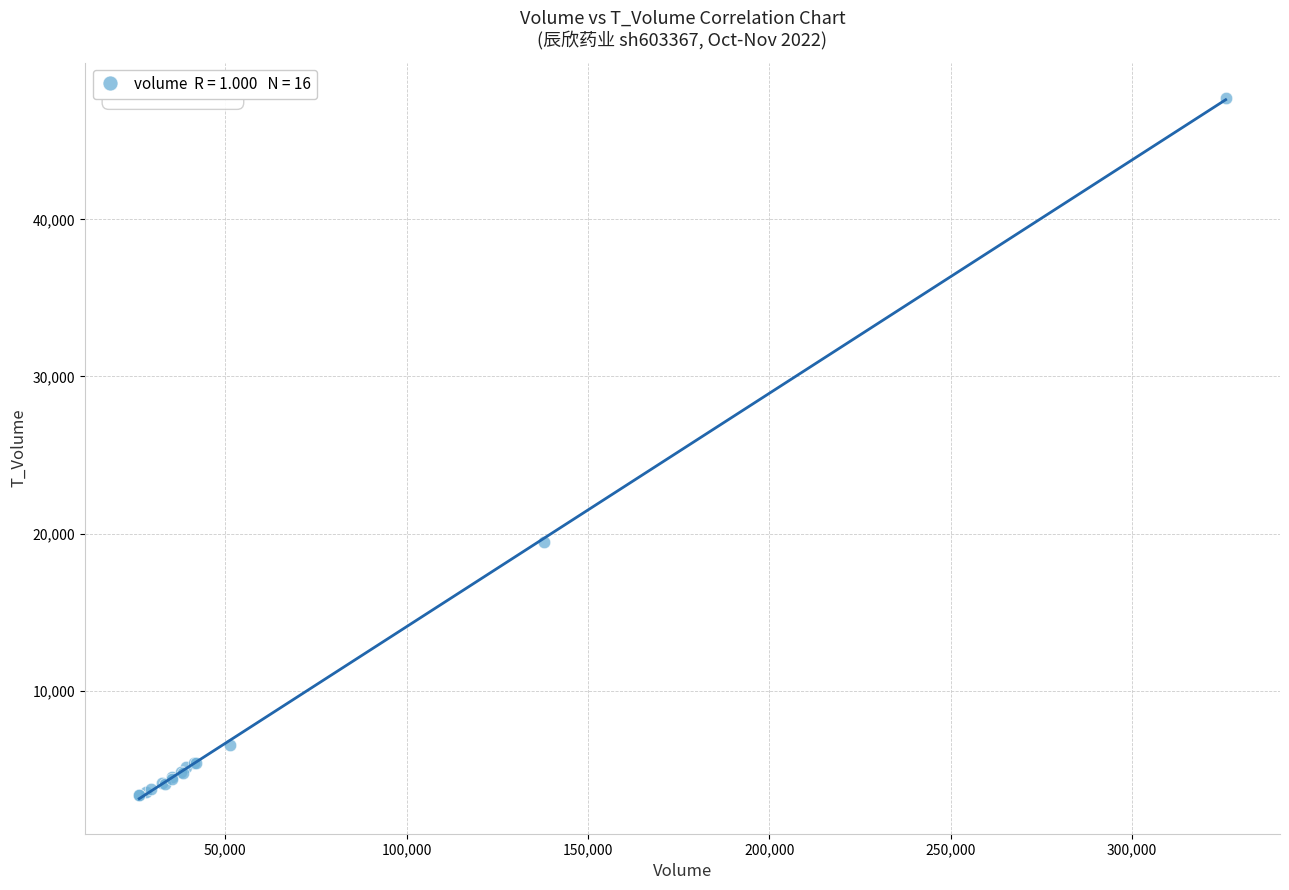

What Y value in the scatter plot is closest to 25557?

19458